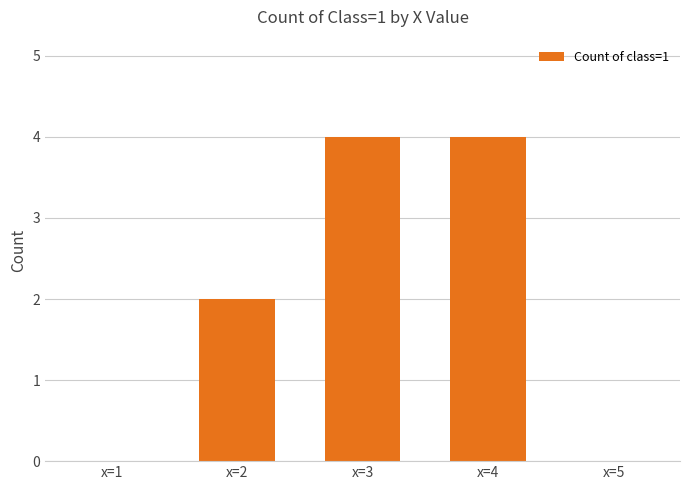

The value at x=2 is 1. True or false?

False